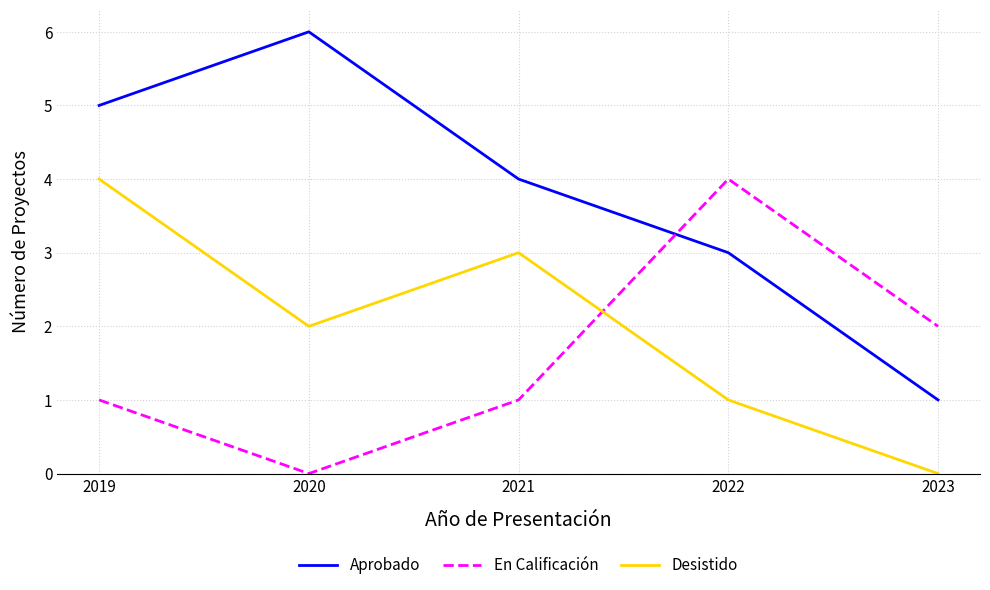

What are all the series names shown in the legend?

Aprobado, En Calificación, Desistido